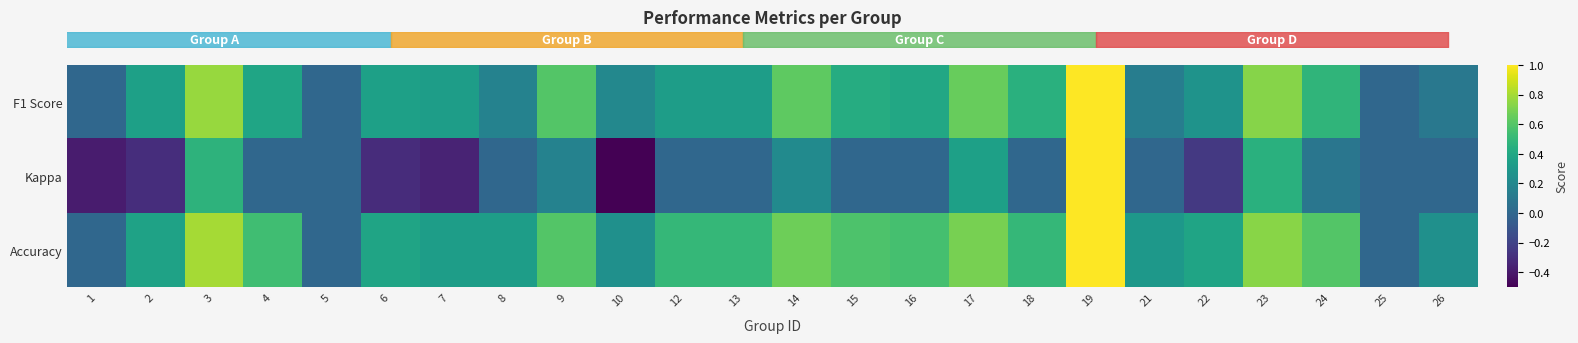

Which series has the largest total across all categories?

row_2